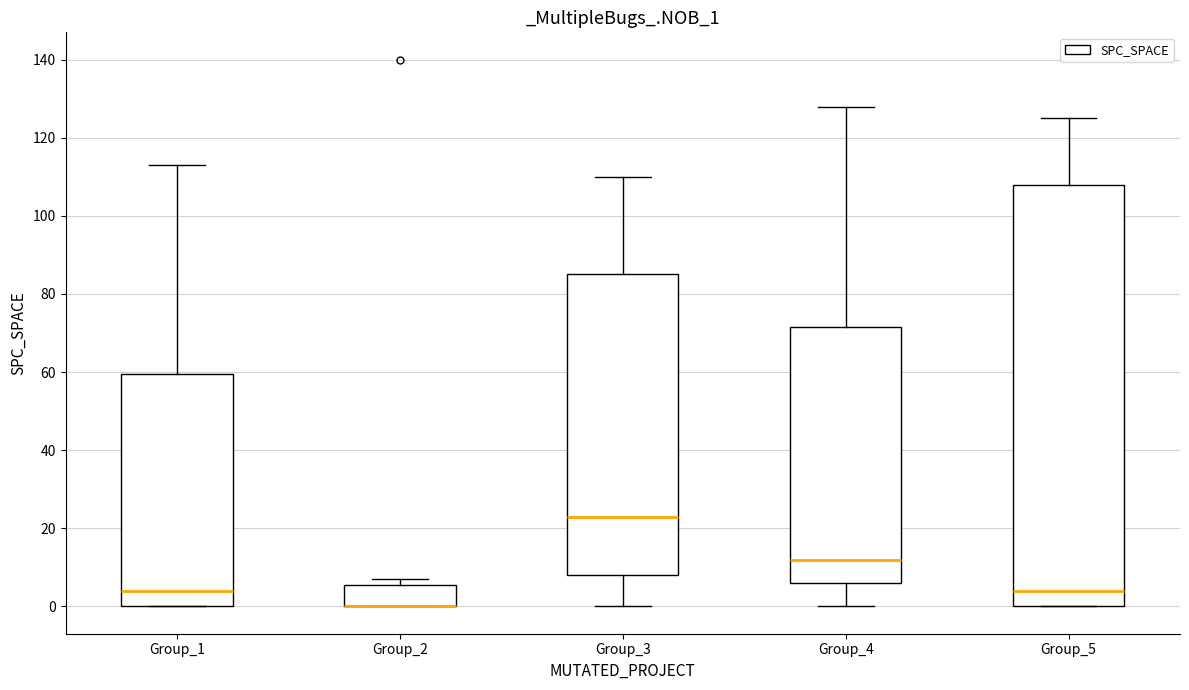

Reading left to right, read every box against the y-axis: the position of its median line, the range the box covers, and the ends of its whiskers. The values are not printed on the chart, so give them approximately, as read against the axis.

Group_1: median 4, box 0 to 60, whiskers 0 to 114
Group_2: median 0 (drawn on the box's lower edge), box 0 to 6, whiskers 0 to 8
Group_3: median 24, box 8 to 86, whiskers 0 to 110
Group_4: median 12, box 6 to 72, whiskers 0 to 128
Group_5: median 4, box 0 to 108, whiskers 0 to 126